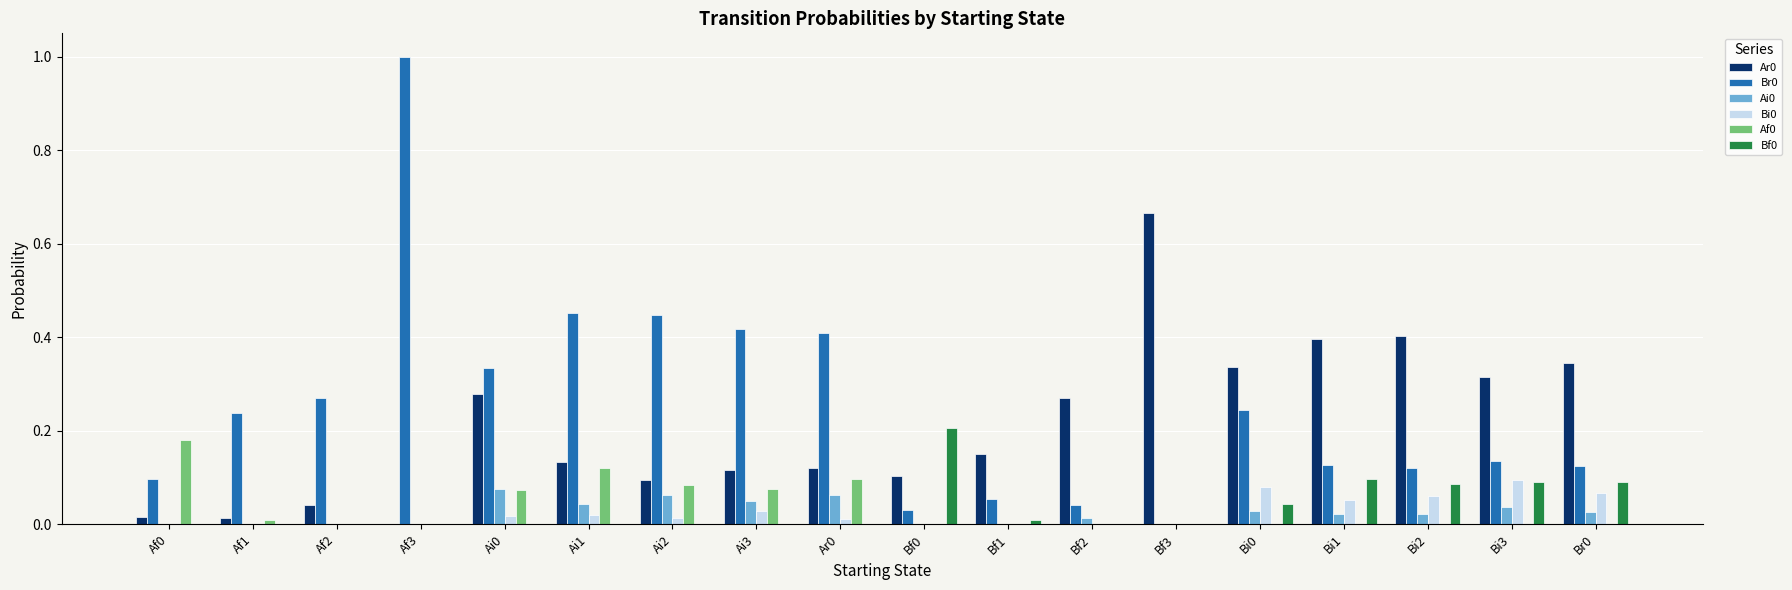

Are the bars grouped side by side (vs. stacked)?

Yes